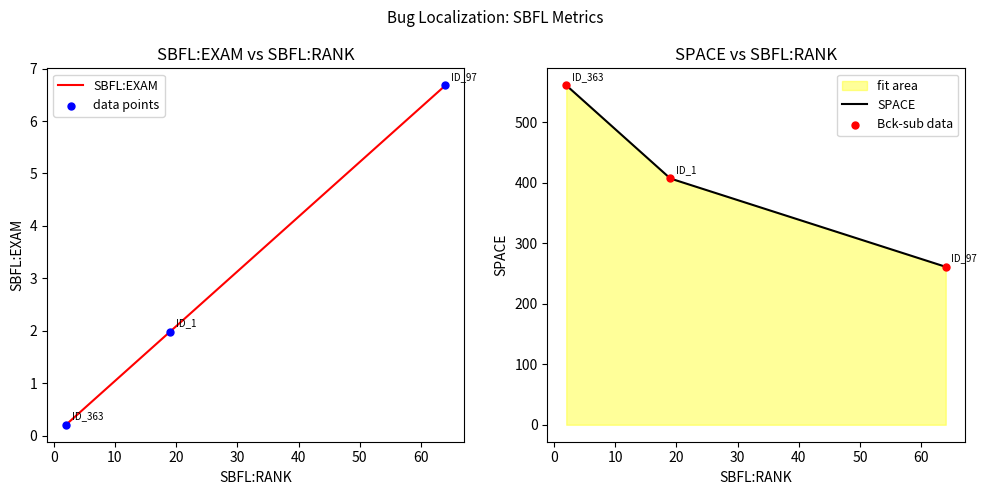

At how many categories does at least one series exceed 152?

3